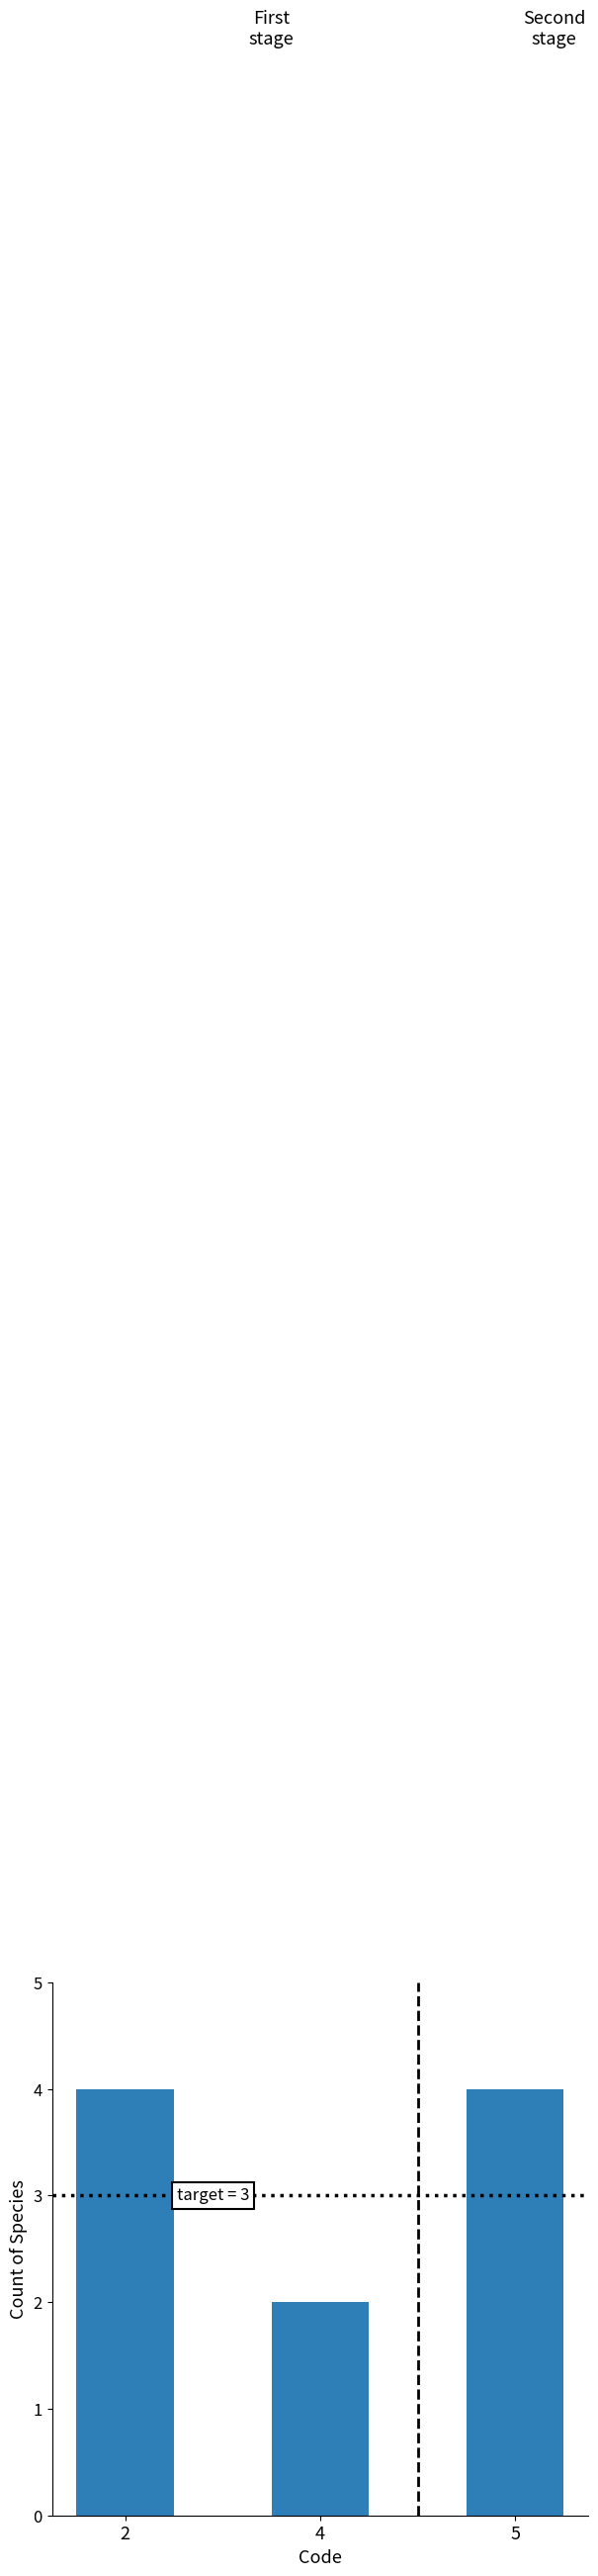

What is the sum of all values?

10